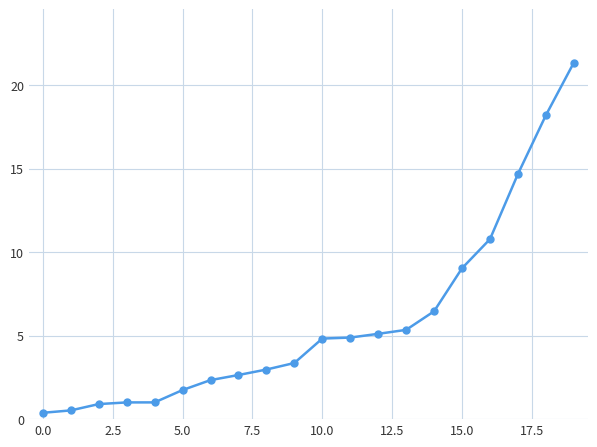

What is the sum of all values?

117.5